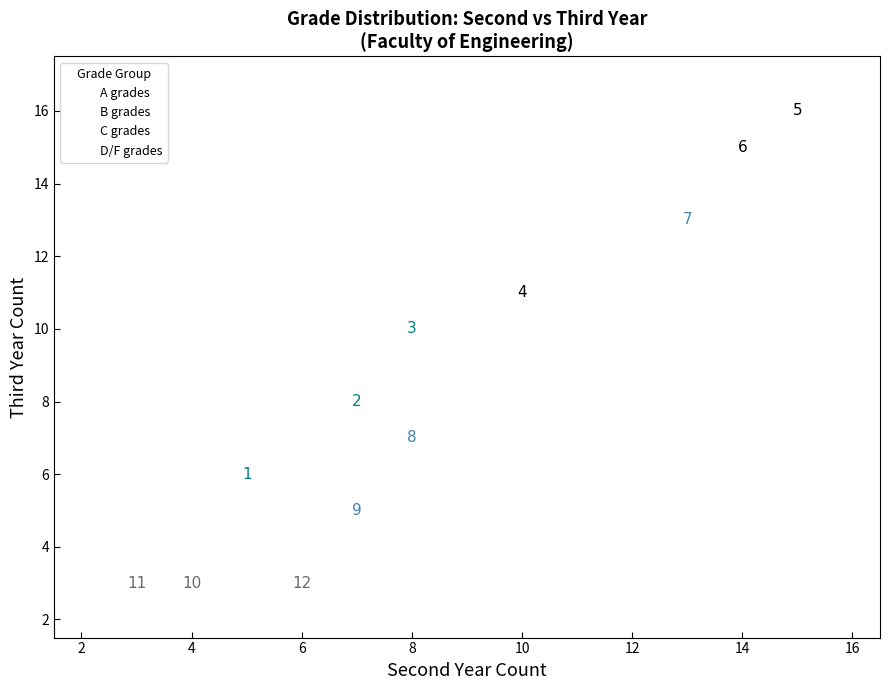

Which series contains the lowest Y value?

D/F grades